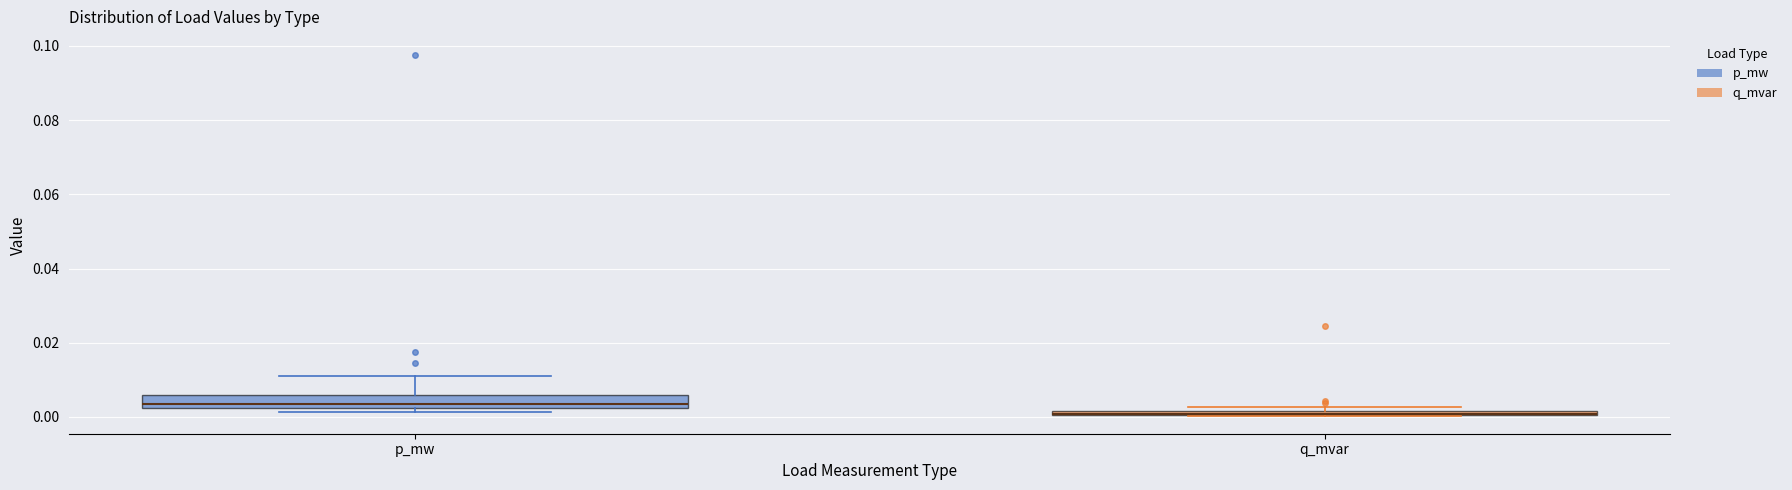

Where is the upper edge of the box for q_mvar on the y-axis? The values are not printed on the chart, so give them approximately, as read against the axis.

0.002